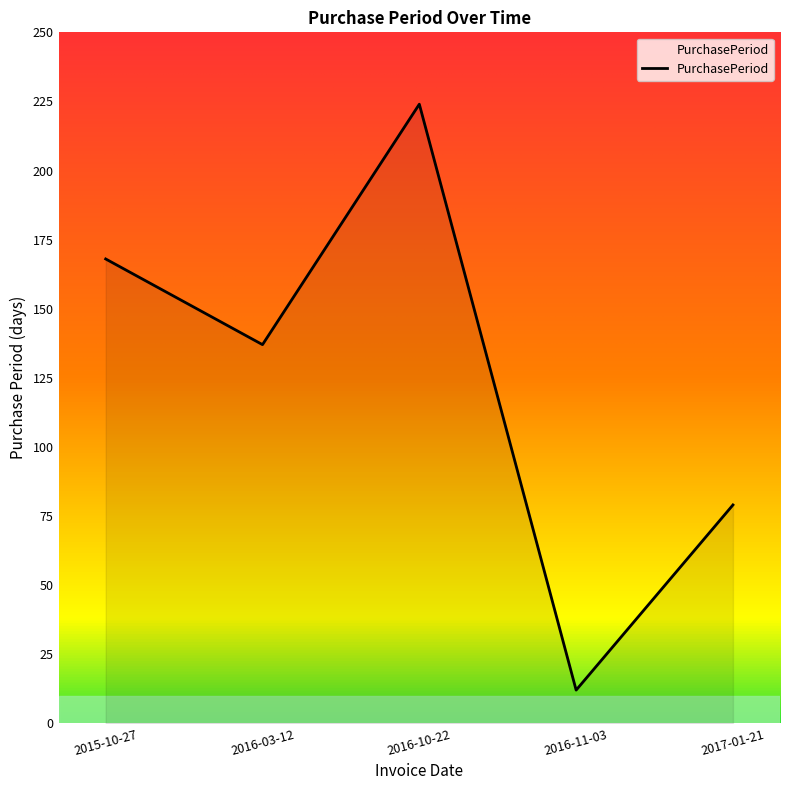

What is the difference between the values at 2016-03-12 and 2016-11-03?

125